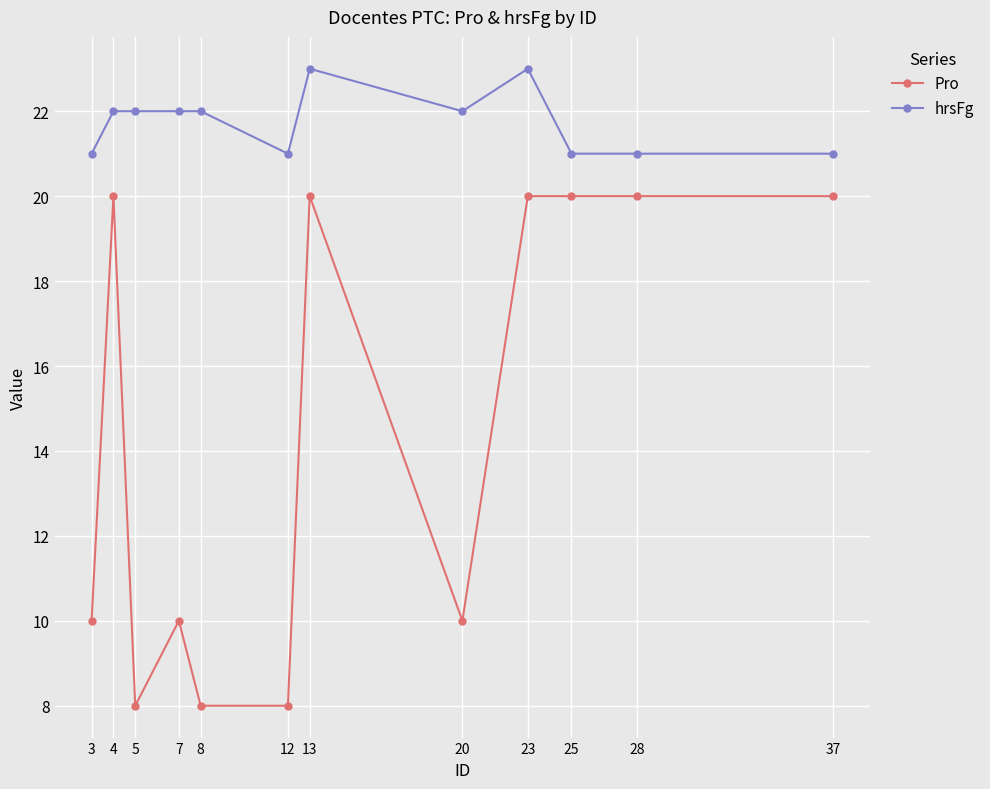

The value of Pro at 25 is 20. True or false?

True